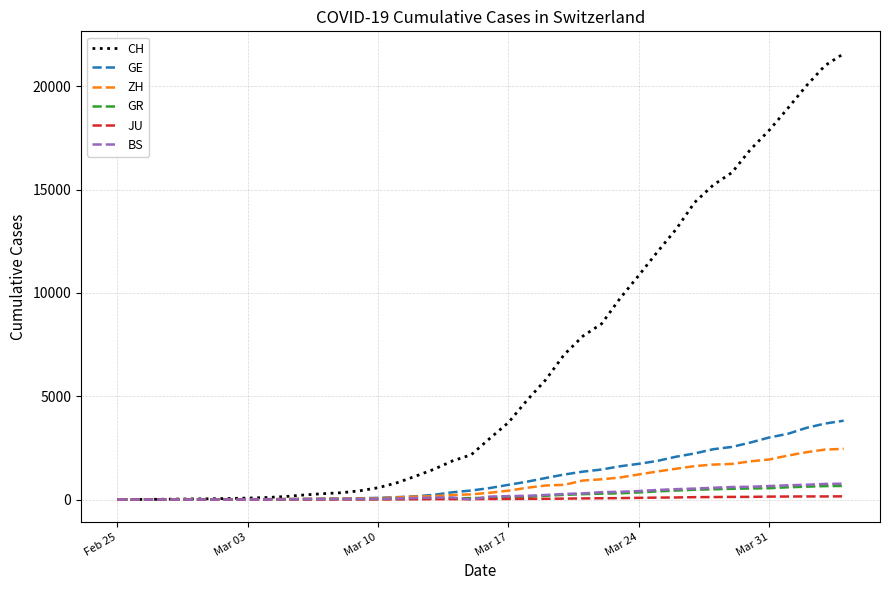

What is the maximum value for CH?

21582